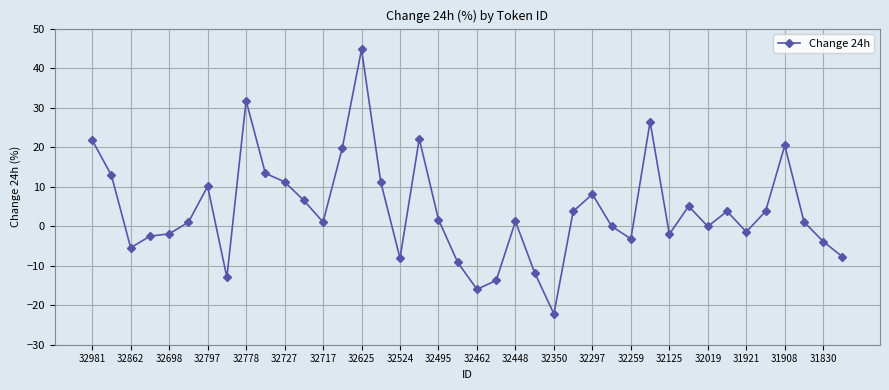

What is the value of the 8th point from the left?

-13.0